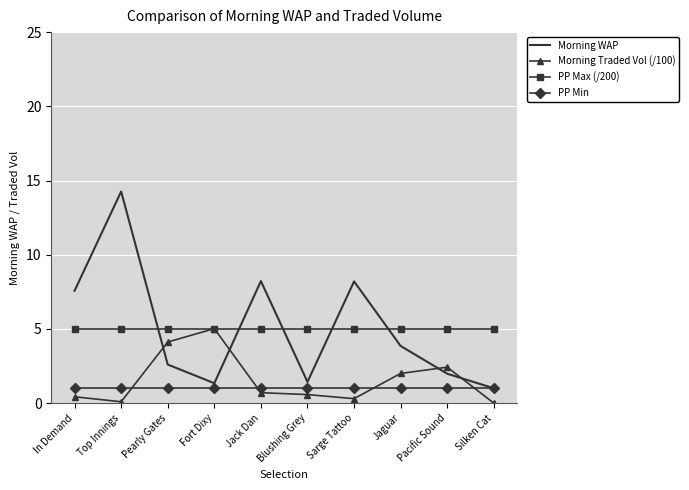

Between which two adjacent categories do Morning Traded Vol (/100) and Morning WAP first intersect?

Top Innings and Pearly Gates